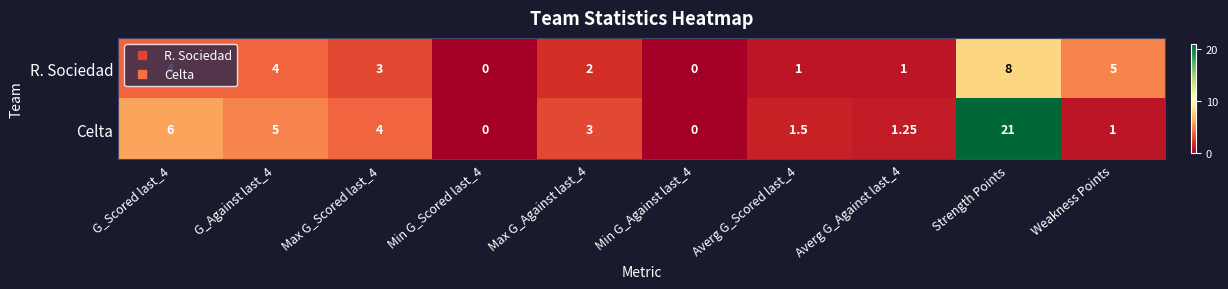

Which category has the highest value across all series?

Strength Points